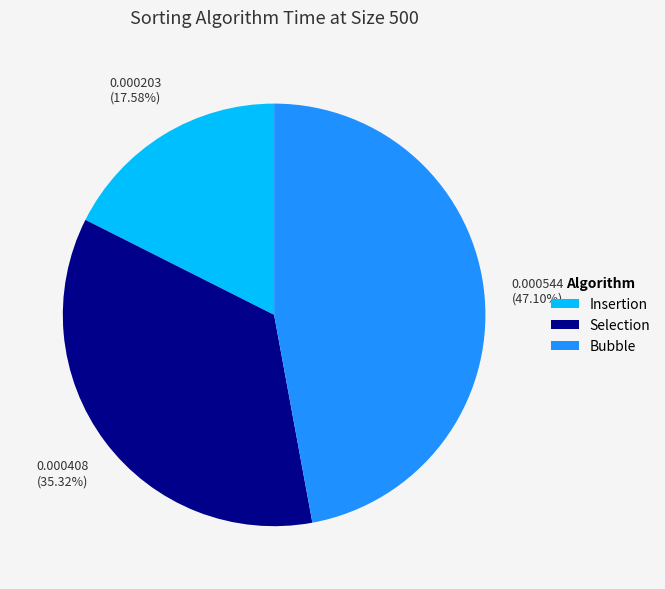

Does any single category account for the majority?

No